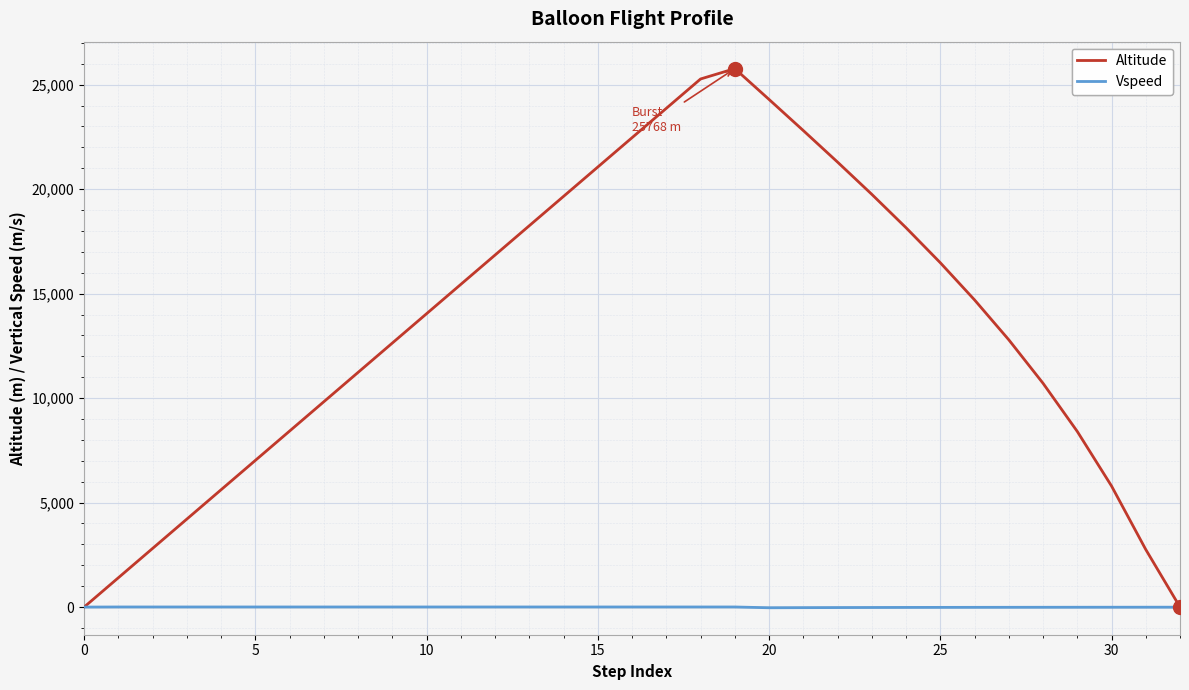

What is the maximum value shown in the chart?

25767.9